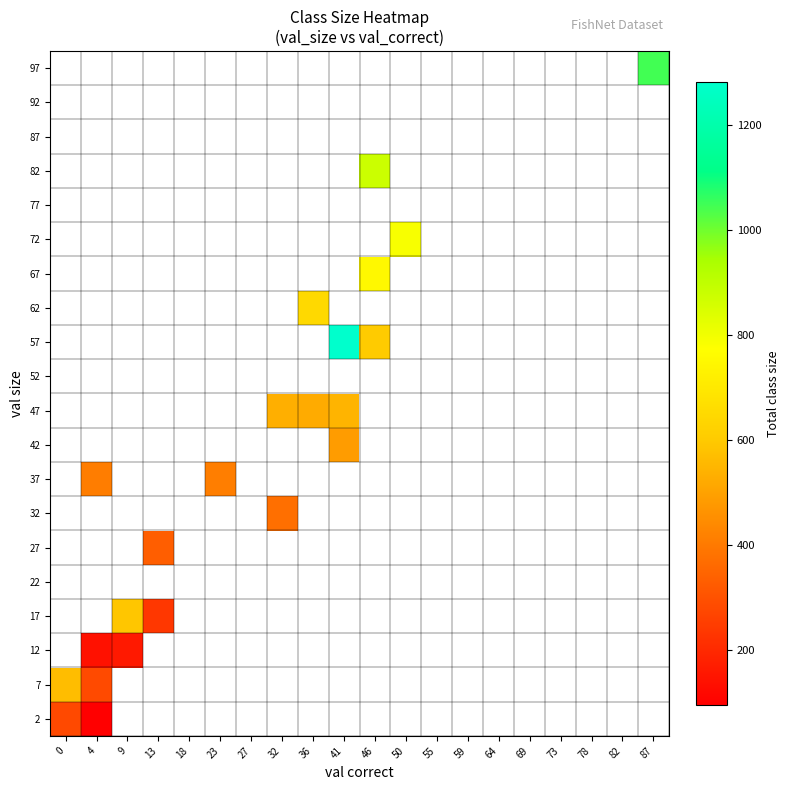

At which label does 2 reach its minimum?

4